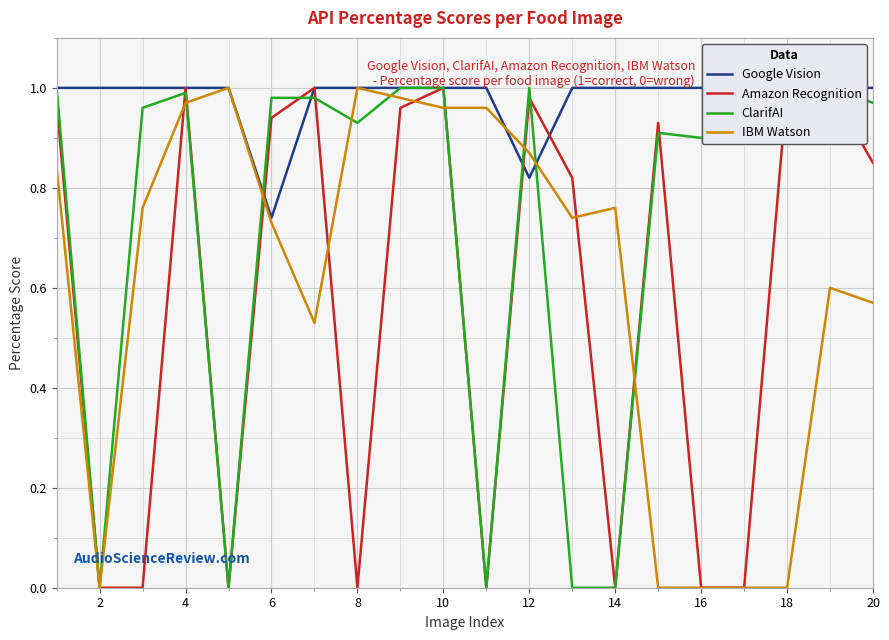

True or false: ClarifAI has more than 1 points higher than both neighbors.

True